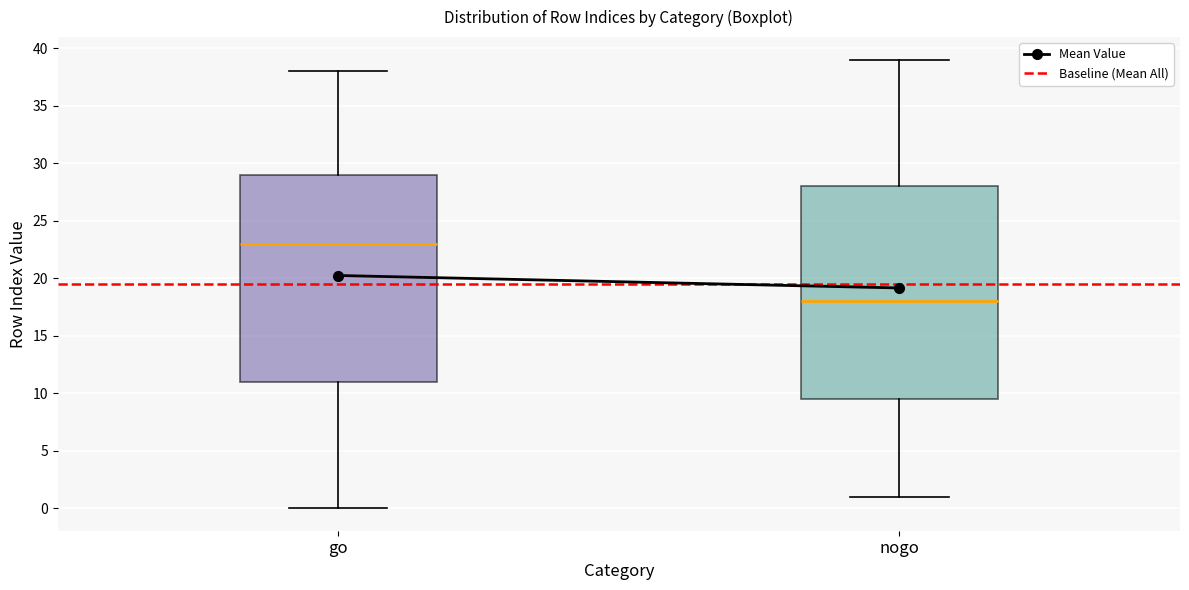

Reading left to right, read every box against the y-axis: the position of its median line, the range the box covers, and the ends of its whiskers. The values are not printed on the chart, so give them approximately, as read against the axis.

go: median 23.0, box 11.0 to 29.0, whiskers 0.0 to 38.0
nogo: median 18.0, box 9.5 to 28.0, whiskers 1.0 to 39.0